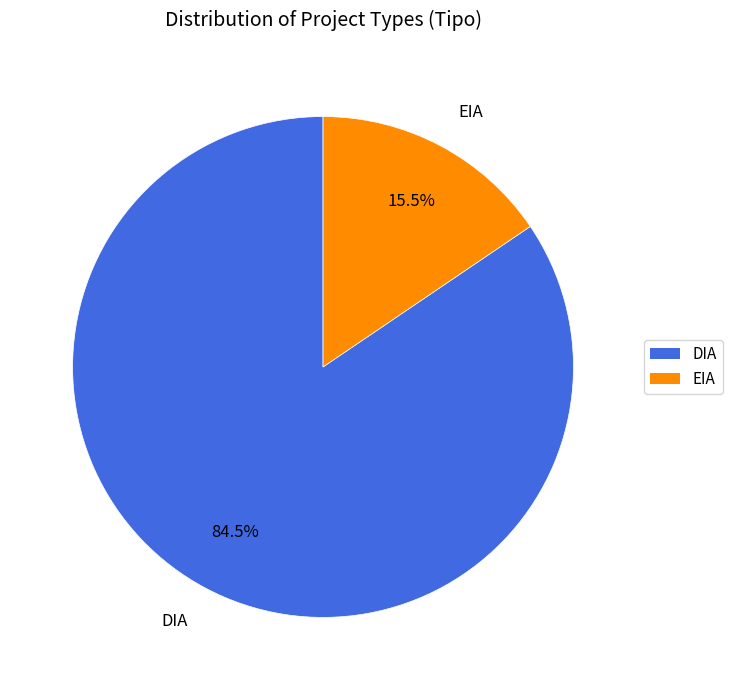

Which category accounts for the majority?

DIA